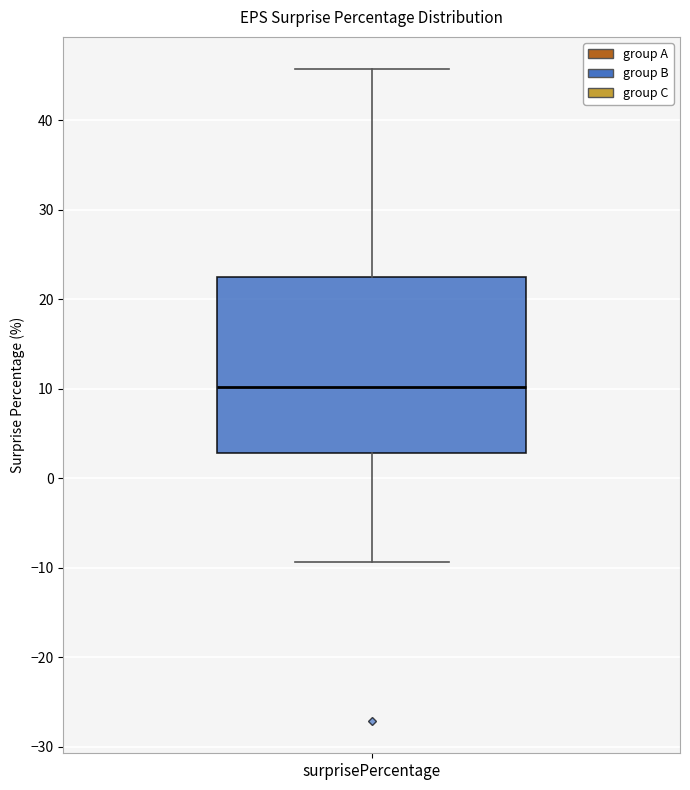

Where does the median line of the box for surprisePercentage sit on the y-axis? The values are not printed on the chart, so give them approximately, as read against the axis.

10